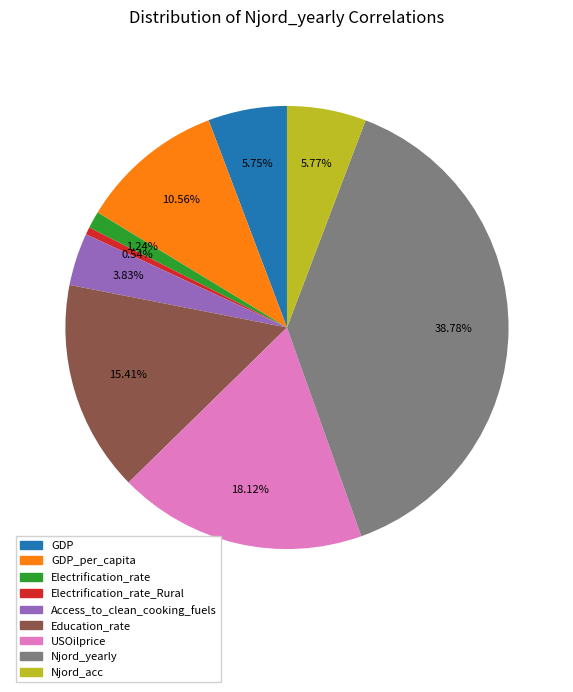

Does Education_rate account for over 50% of the chart?

No